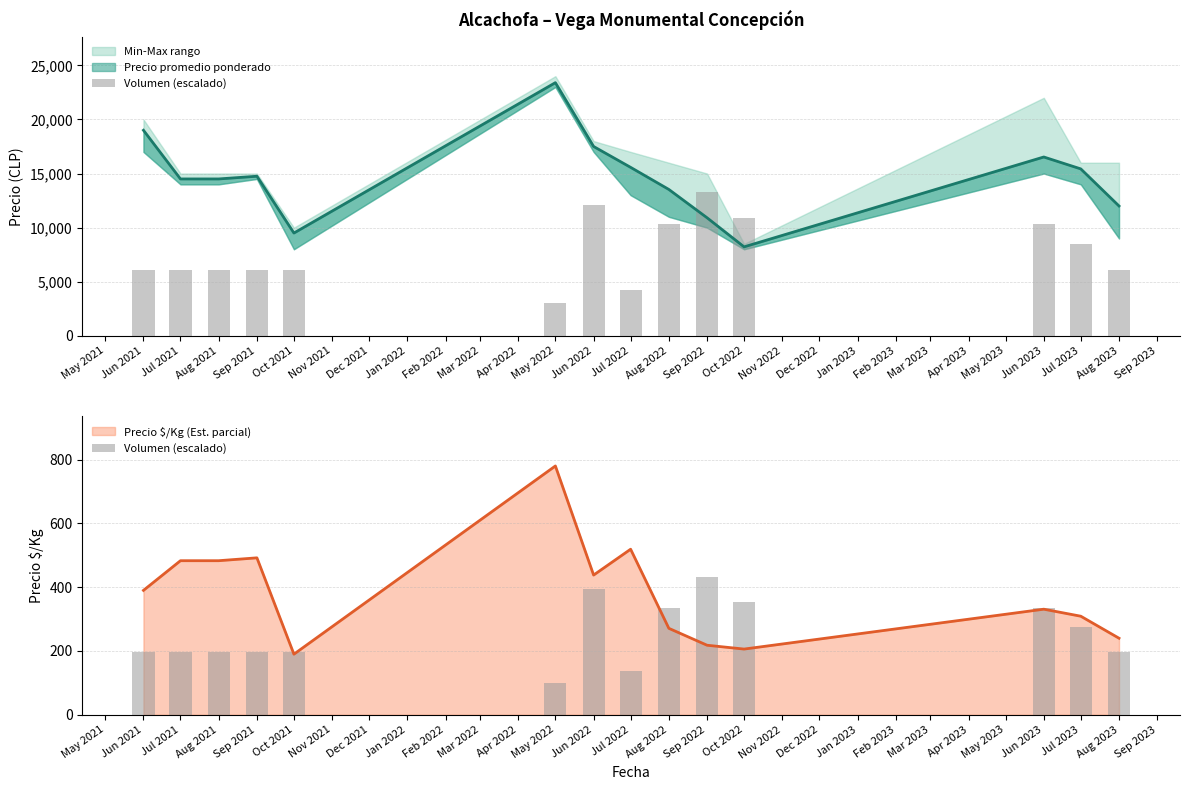

How many values are below 196?

2